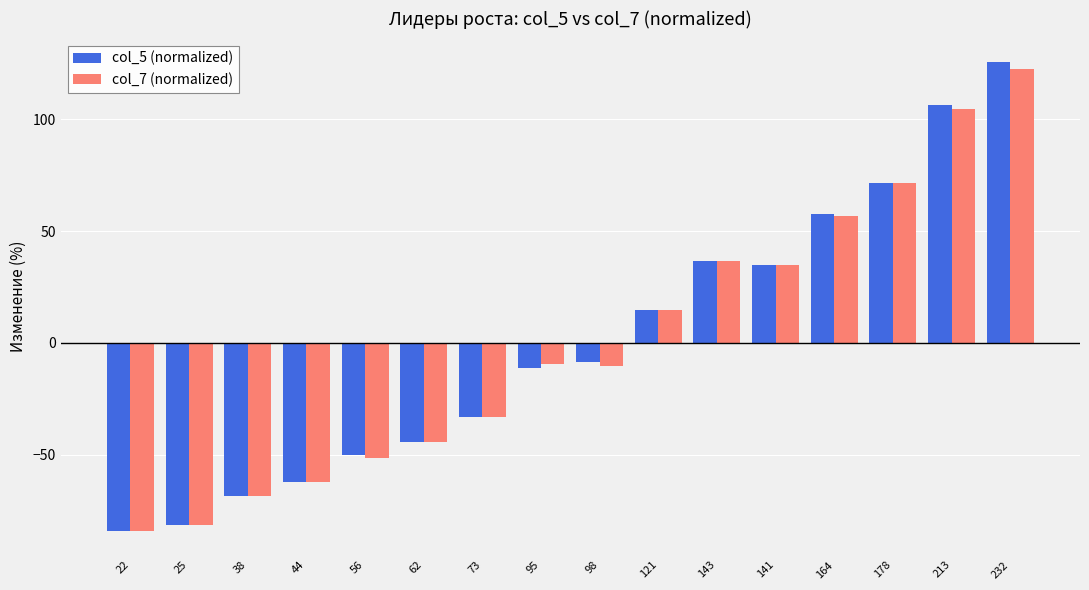

Where does the col_7 (normalized) series first go above -9?

121